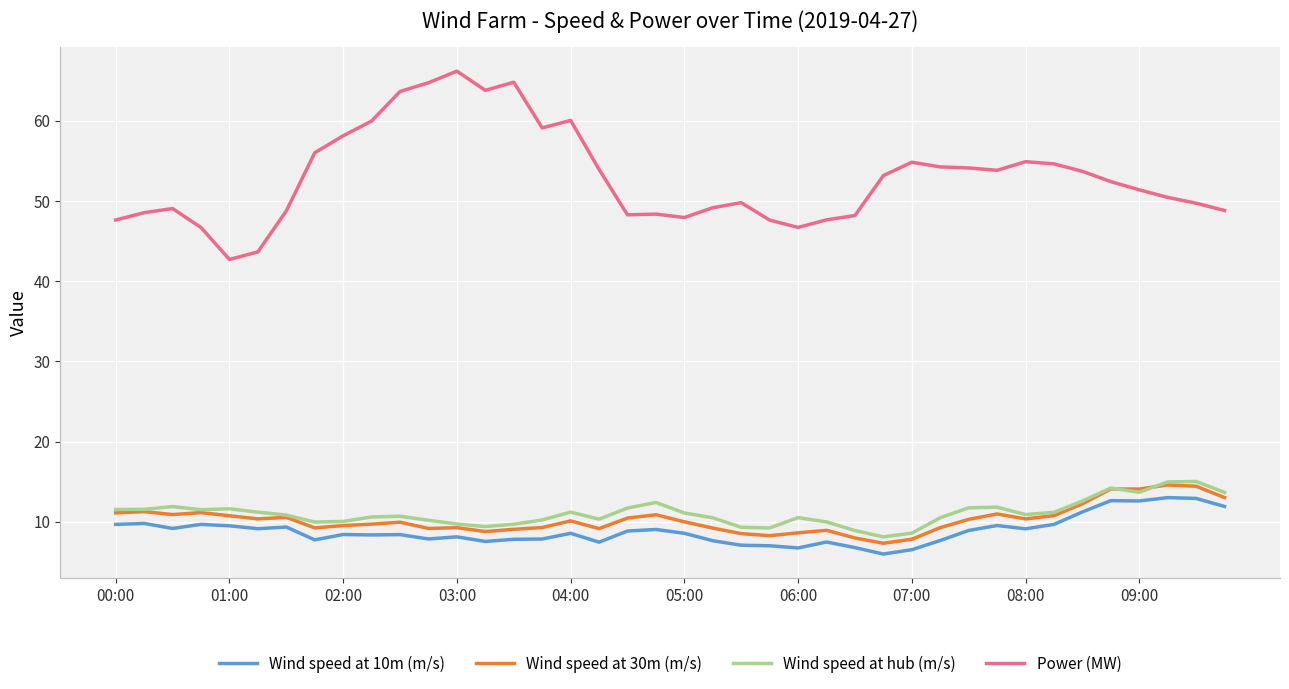

True or false: Wind speed at 10m (m/s) and Power (MW) intersect in this chart.

False